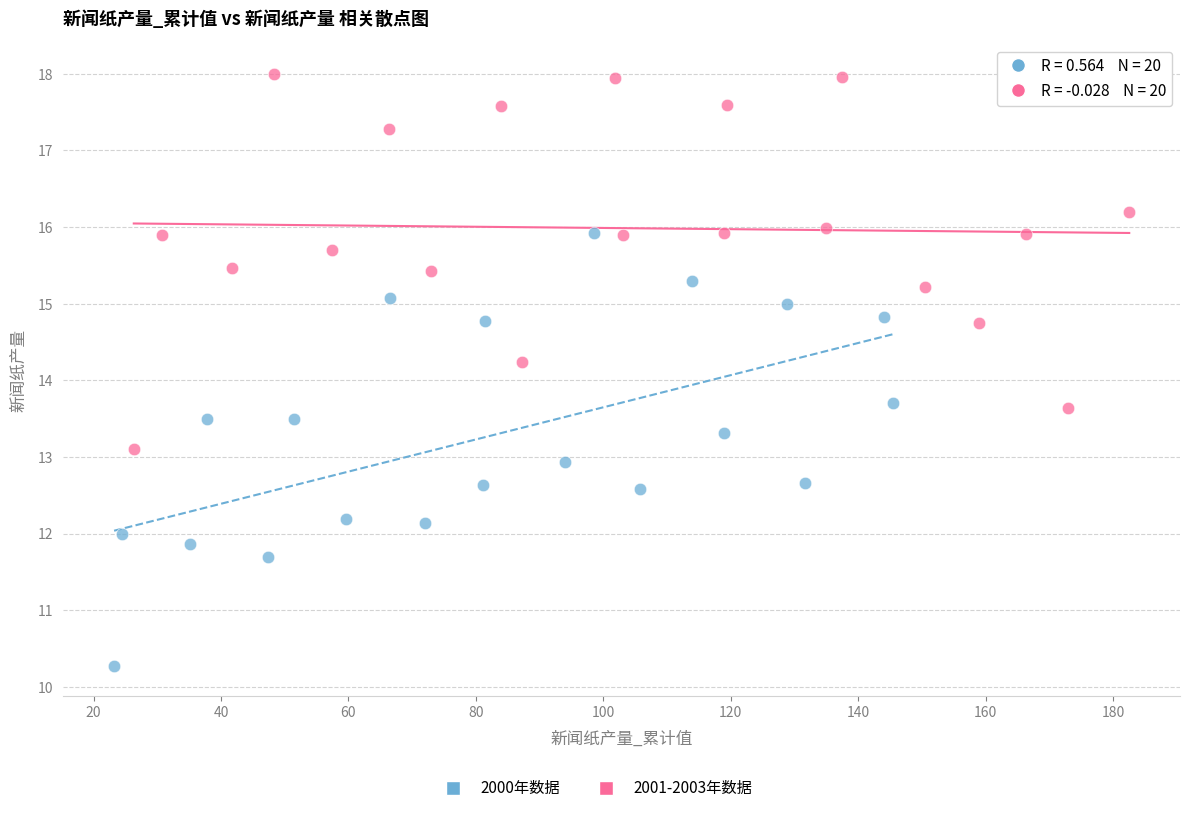

Which series has the largest Y range (max minus min)?

2000年数据